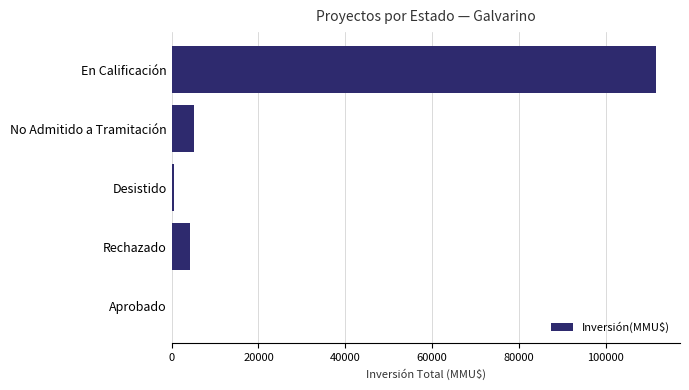

Where is the data nearest to the value 55744?

No Admitido a Tramitación